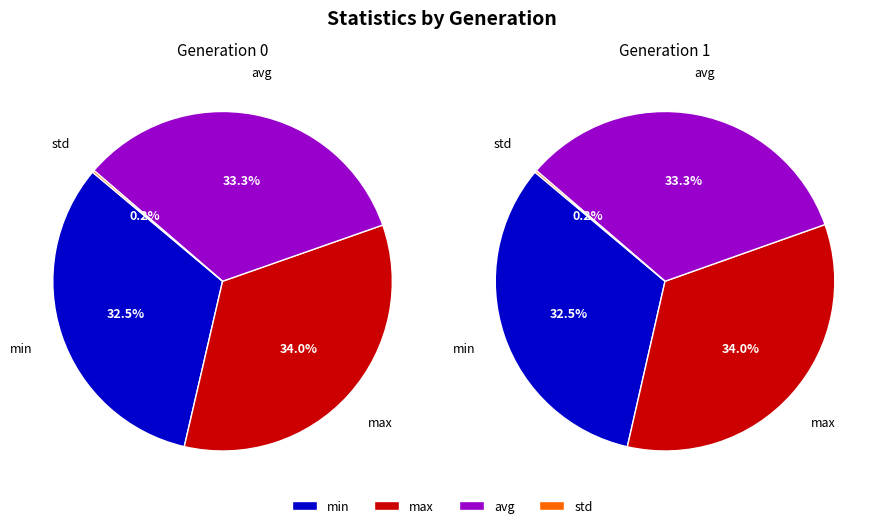

To the nearest percent, what portion does gen 1 represent?

49%